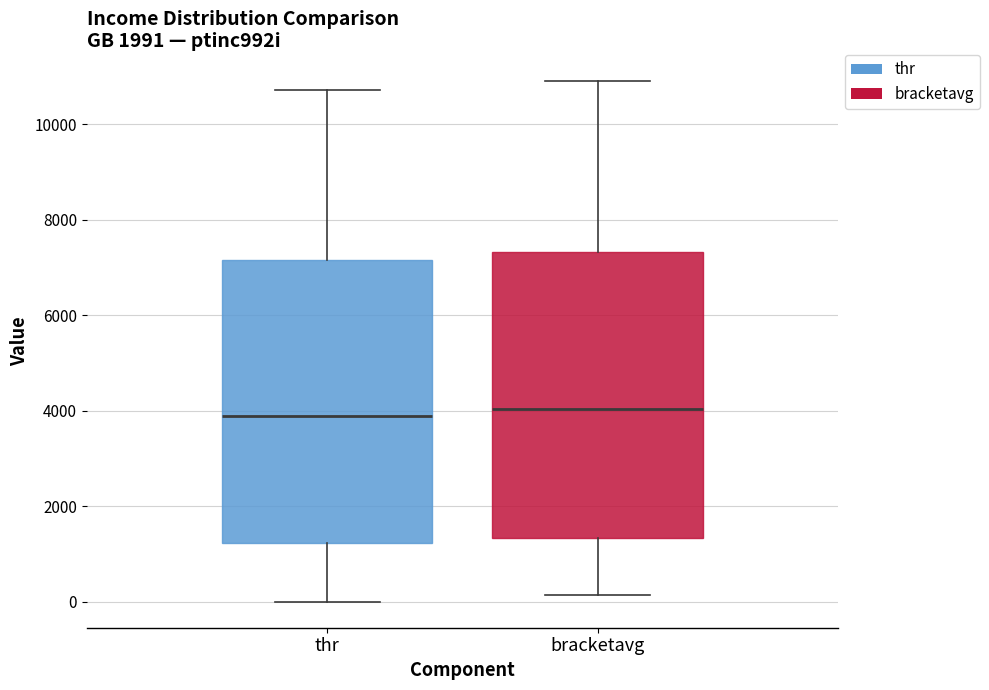

Where is the upper edge of the box for thr on the y-axis? The values are not printed on the chart, so give them approximately, as read against the axis.

7200